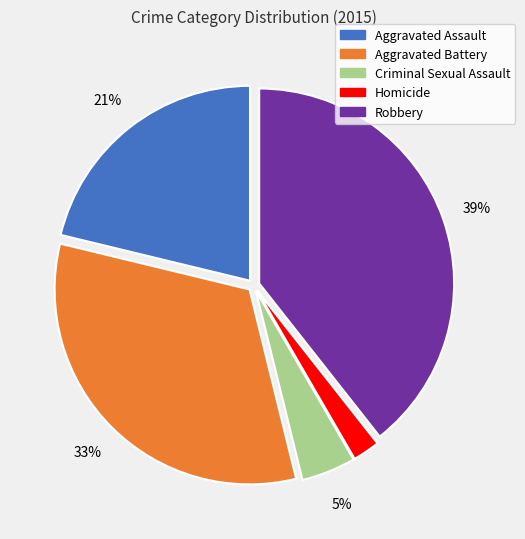

Count the number of slices in the pie.

5